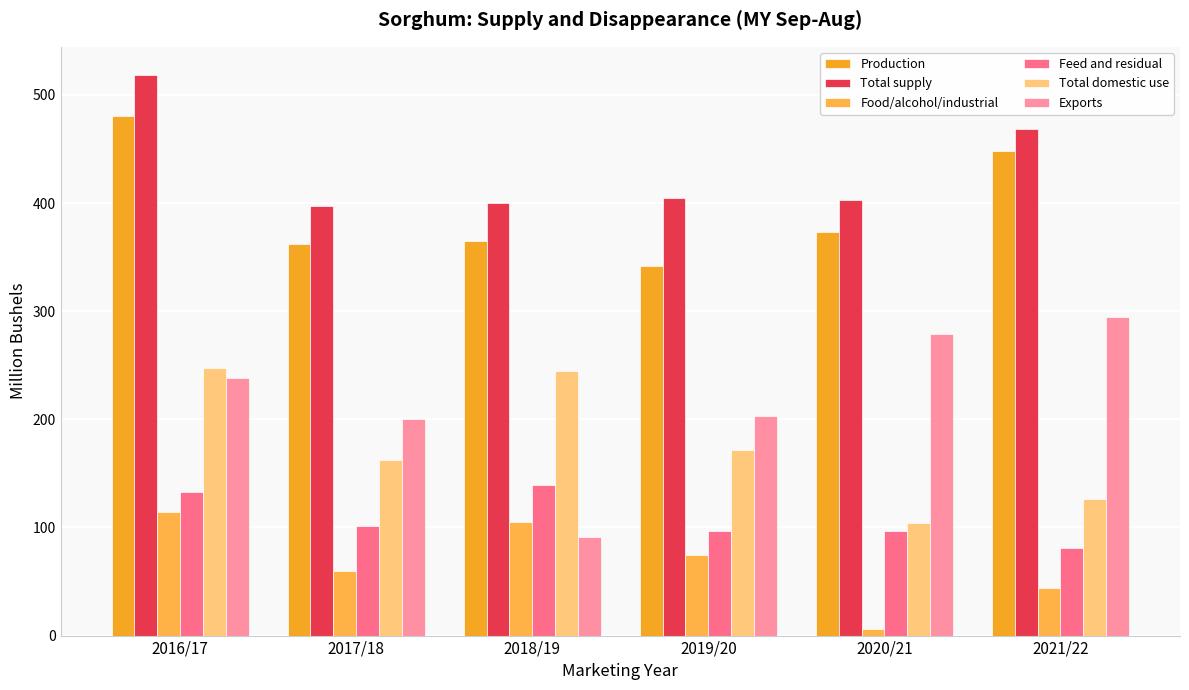

What is the highest value of the Total supply series?

518.6